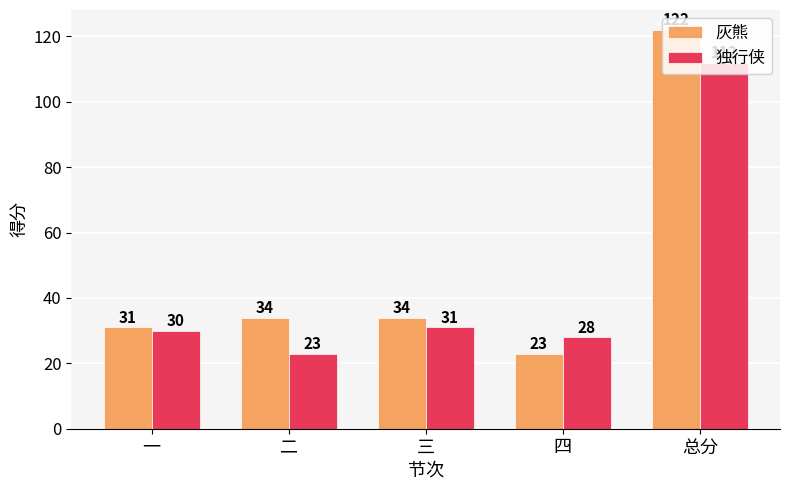

What position from the left is 一?

1